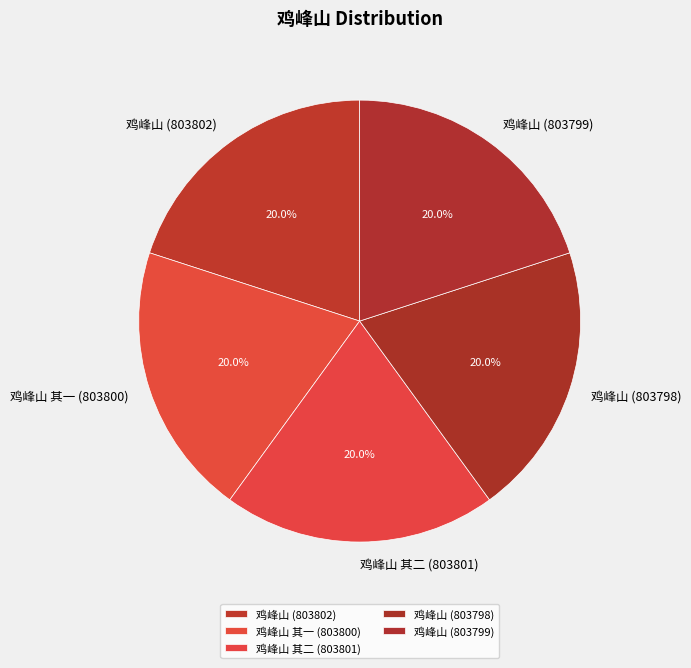

How many segments does this pie chart have?

5